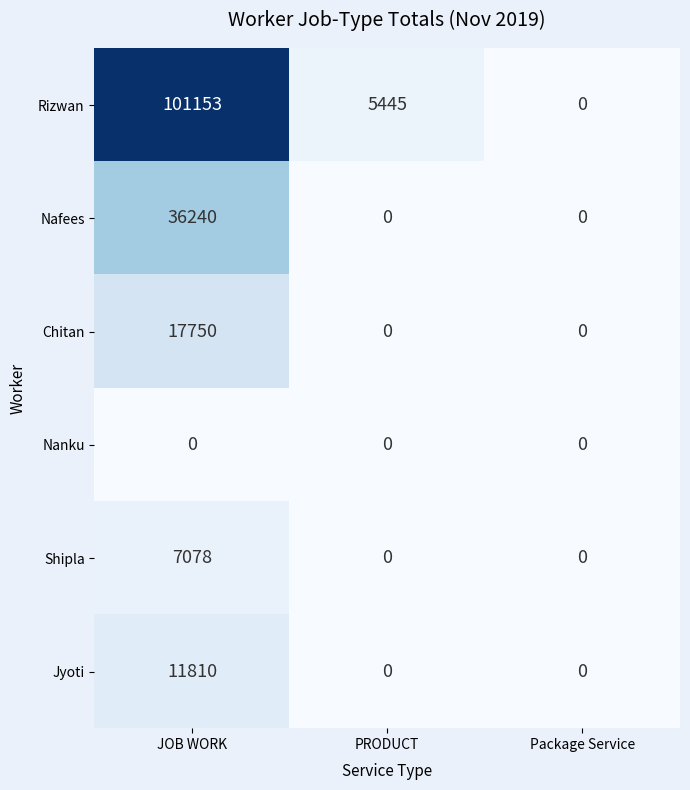

Reading right to left, what are all the values shown in this chart?

Rizwan: Package Service=0	PRODUCT=5445	JOB WORK=101153
Nafees: Package Service=0	PRODUCT=0	JOB WORK=36240
Chitan: Package Service=0	PRODUCT=0	JOB WORK=17750
Nanku: Package Service=0	PRODUCT=0	JOB WORK=0
Shipla: Package Service=0	PRODUCT=0	JOB WORK=7078
Jyoti: Package Service=0	PRODUCT=0	JOB WORK=11810